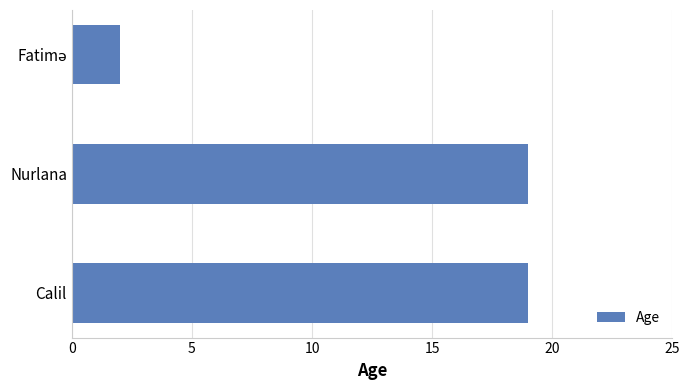

True or false: the data shows 19 at Nurlana.

True